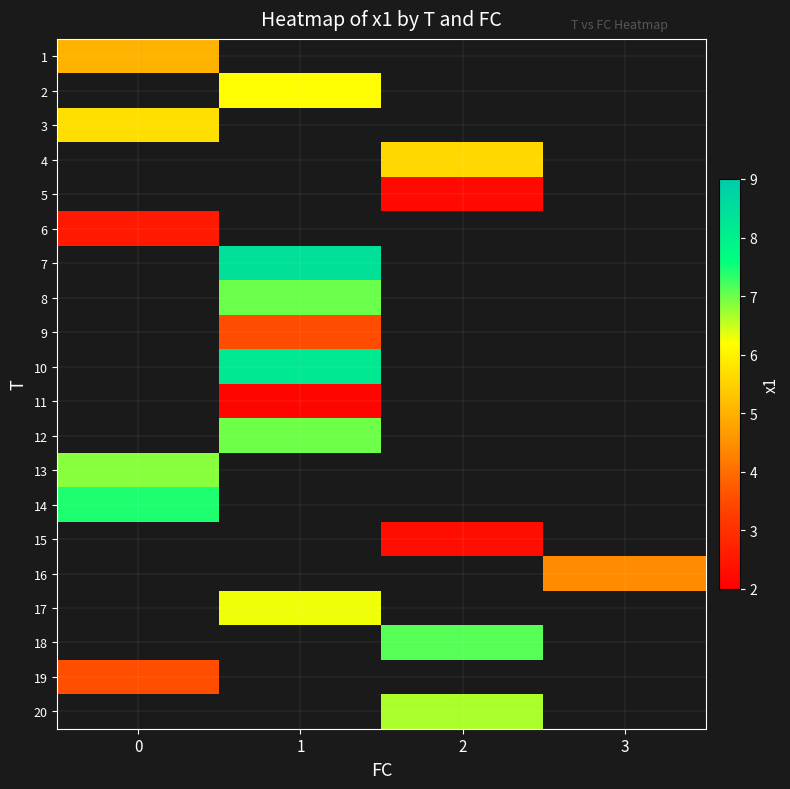

What is the greatest value displayed?

8.5